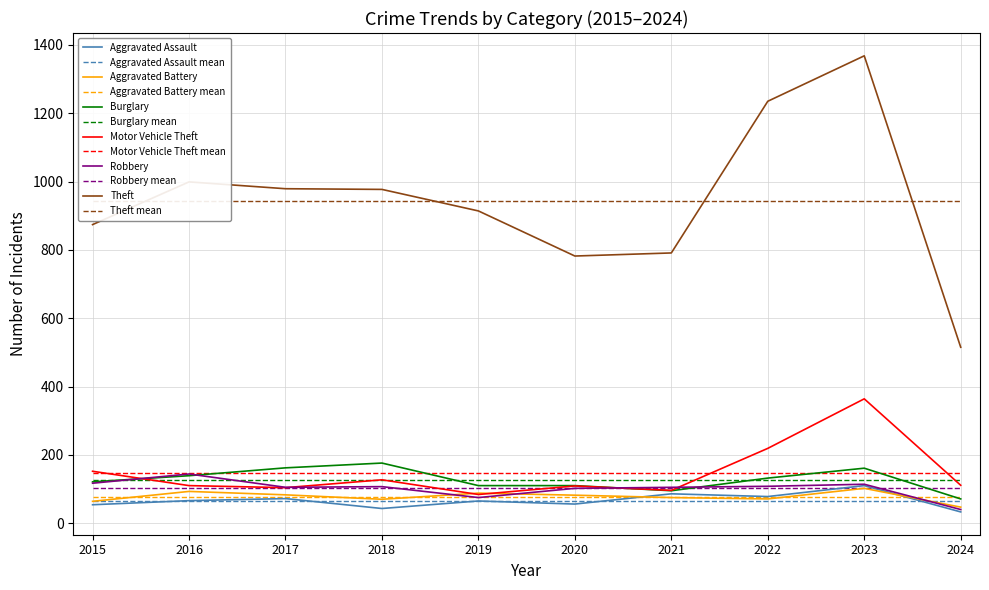

The Theft series shows 668 at 2022. True or false?

False